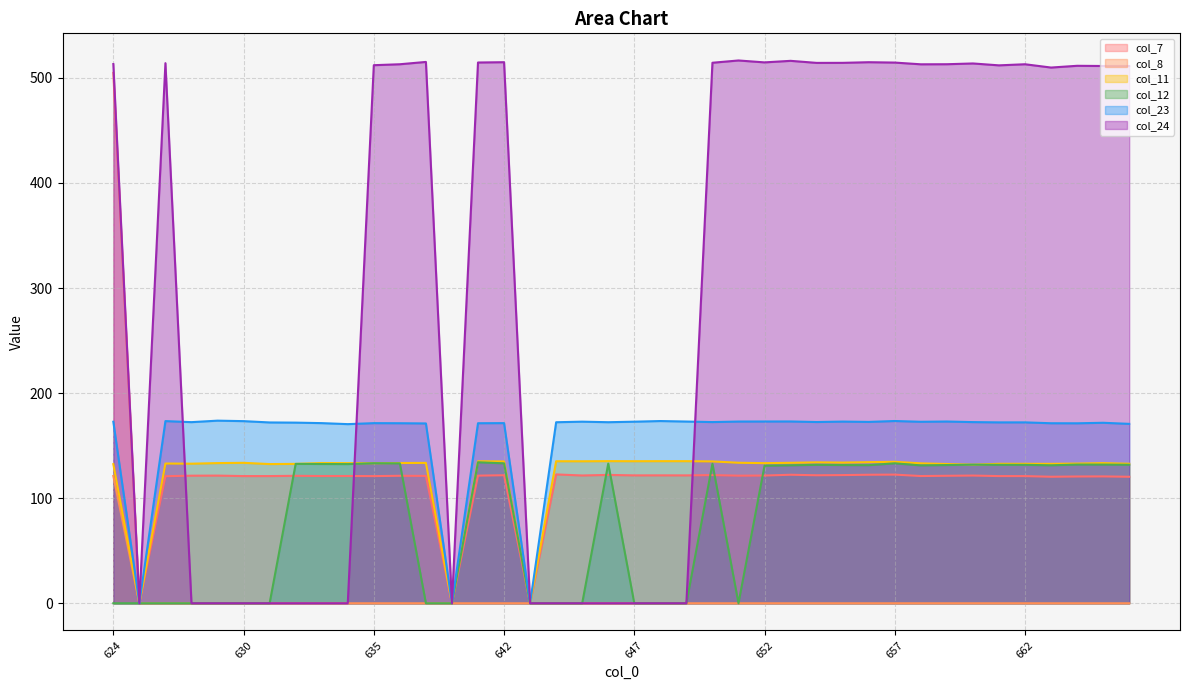

Reading right to left, what are all the values shown in this chart?

col_7: 120.4	120.7	120.6	120.4	121.0	121.0	121.5	121.3	121.1	122.4	122.3	122.0	121.8	122.3	121.5	121.4	122.0	121.7	121.7	121.7	122.2	121.6	122.6	0.0	121.9	121.5	0.0	121.2	121.3	121.0	121.1	121.1	121.3	121.0	121.0	121.5	121.4	120.9	0.0	504.8
col_8: 0.0	0.0	0.0	0.0	0.0	0.0	0.0	0.0	0.0	0.0	0.0	0.0	0.0	0.0	0.0	0.0	0.0	0.0	0.0	0.0	0.0	0.0	0.0	0.0	0.0	0.0	0.0	0.0	0.0	0.0	0.0	0.0	0.0	0.0	0.0	0.0	0.0	0.0	0.0	121.1
col_11: 132.8	133.4	132.9	132.7	132.7	132.7	131.9	132.5	133.1	134.6	134.3	133.9	134.1	133.7	133.3	133.7	135.0	135.2	135.2	135.2	135.3	135.1	135.2	0.0	135.0	135.1	0.0	133.6	133.5	133.3	133.4	133.5	132.6	132.5	133.7	133.4	132.8	133.0	0.0	132.4
col_12: 131.8	132.0	132.0	131.3	131.8	131.8	131.9	131.6	131.2	133.2	131.4	131.5	131.7	131.3	130.9	0.0	132.8	0.0	0.0	0.0	132.9	0.0	0.0	0.0	133.2	134.2	0.0	0.0	133.1	133.3	132.4	132.5	132.6	0.0	0.0	0.0	0.0	0.0	0.0	0.0
col_23: 170.7	171.8	171.3	171.3	172.2	172.1	172.4	173.0	172.7	173.5	172.6	172.9	172.5	173.0	173.0	172.9	172.4	172.9	173.4	172.8	172.3	172.8	172.3	0.0	171.4	171.3	0.0	171.1	171.3	171.4	170.5	171.4	171.9	172.1	173.3	173.8	172.4	173.4	0.0	172.7
col_24: 511.3	511.3	511.5	509.9	513.0	512.0	513.8	513.0	512.9	514.6	514.9	514.3	514.3	516.2	514.8	516.6	514.4	0.0	0.0	0.0	0.0	0.0	0.0	0.0	515.0	514.7	0.0	515.2	513.0	512.1	0.0	0.0	0.0	0.0	0.0	0.0	0.0	514.0	0.0	513.2